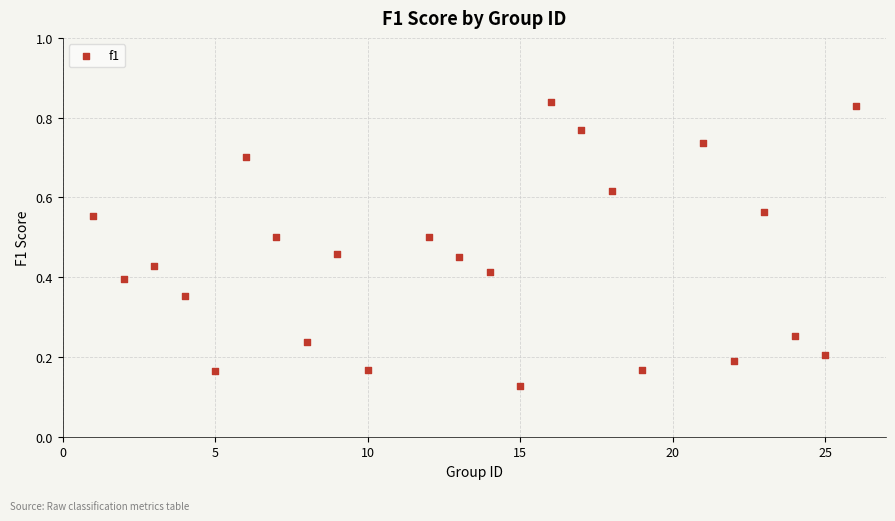

What is the range of X values (max minus min)?

25.0